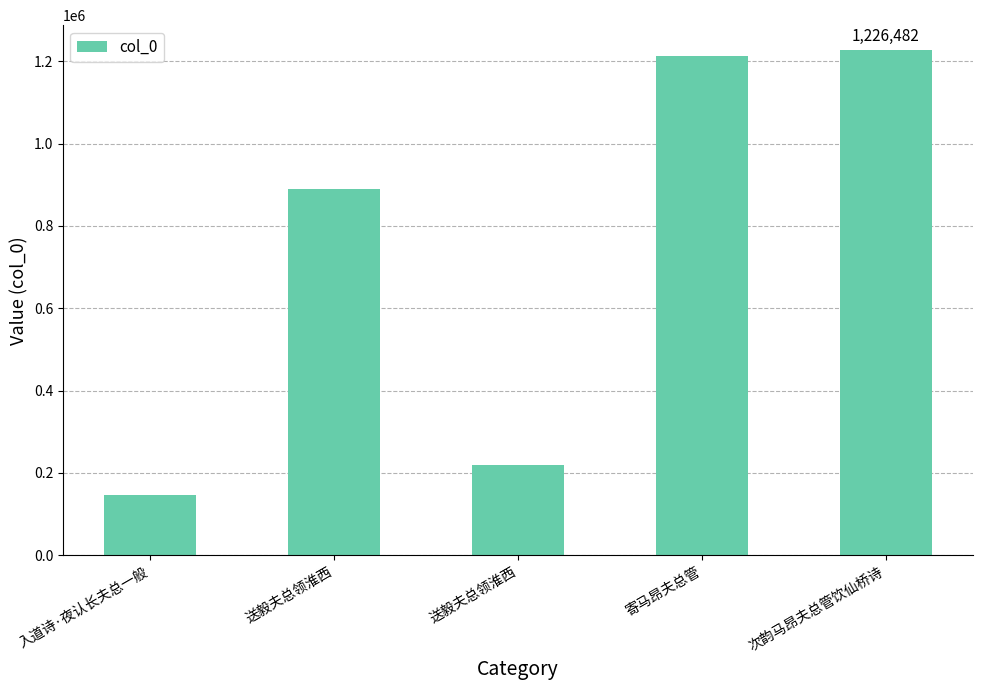

Reading left to right, transcribe all the data shown in this chart.

入道诗·夜认长夫总一般=145817	送毅夫总领淮西=889970	送毅夫总领淮西=220372	寄马昂夫总管=1211698	次韵马昂夫总管饮仙桥诗=1226482